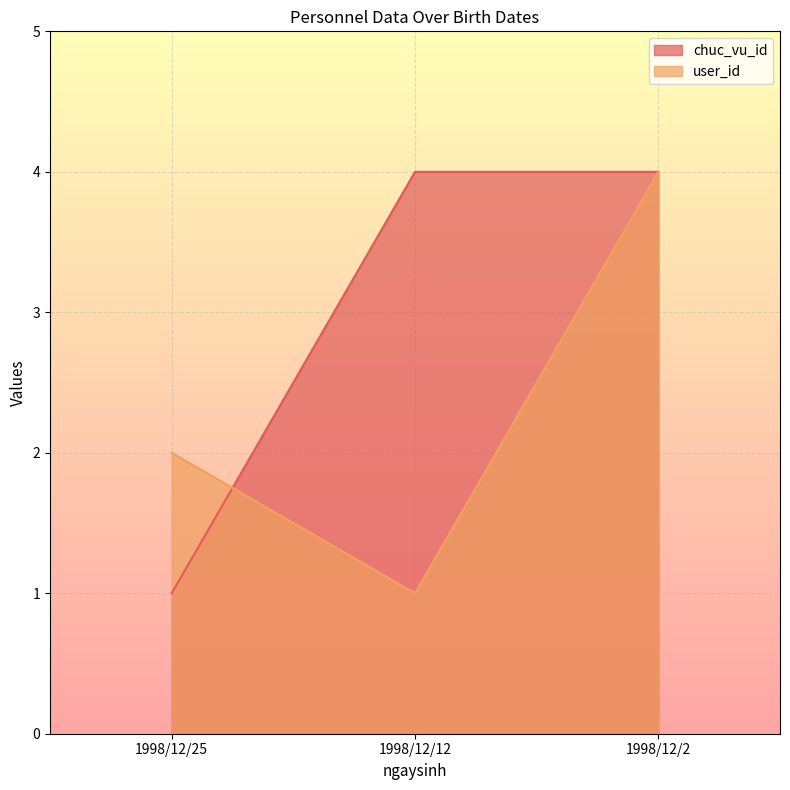

Reading right to left, transcribe all the data shown in this chart.

chuc_vu_id: 1998/12/2=4	1998/12/12=4	1998/12/25=1
user_id: 1998/12/2=4	1998/12/12=1	1998/12/25=2